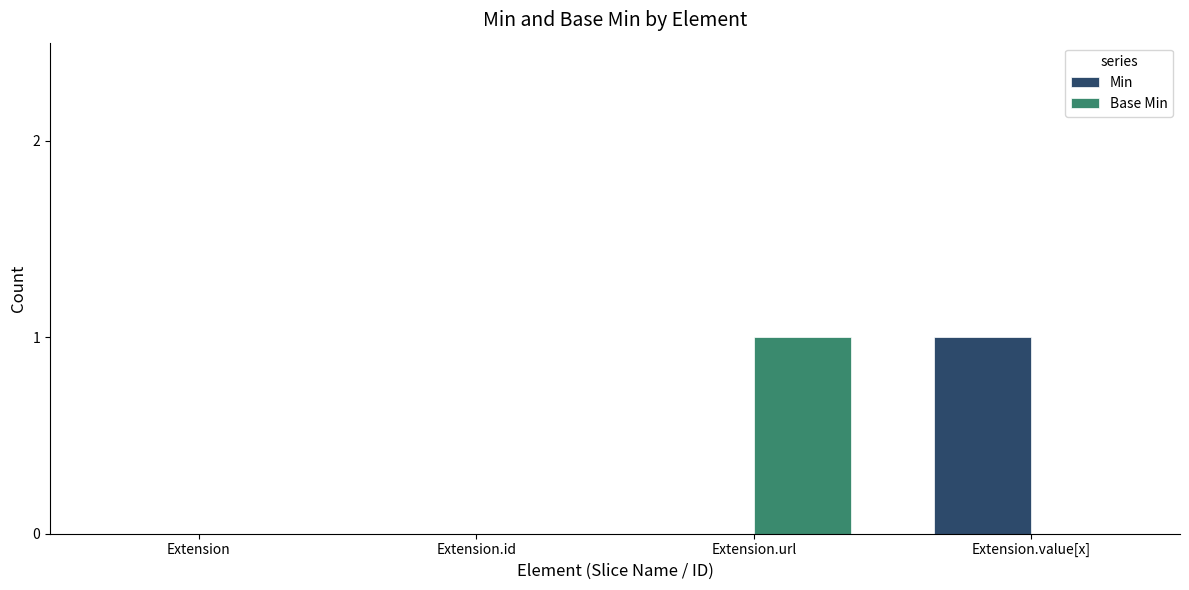

What is the highest value of the Min series?

1